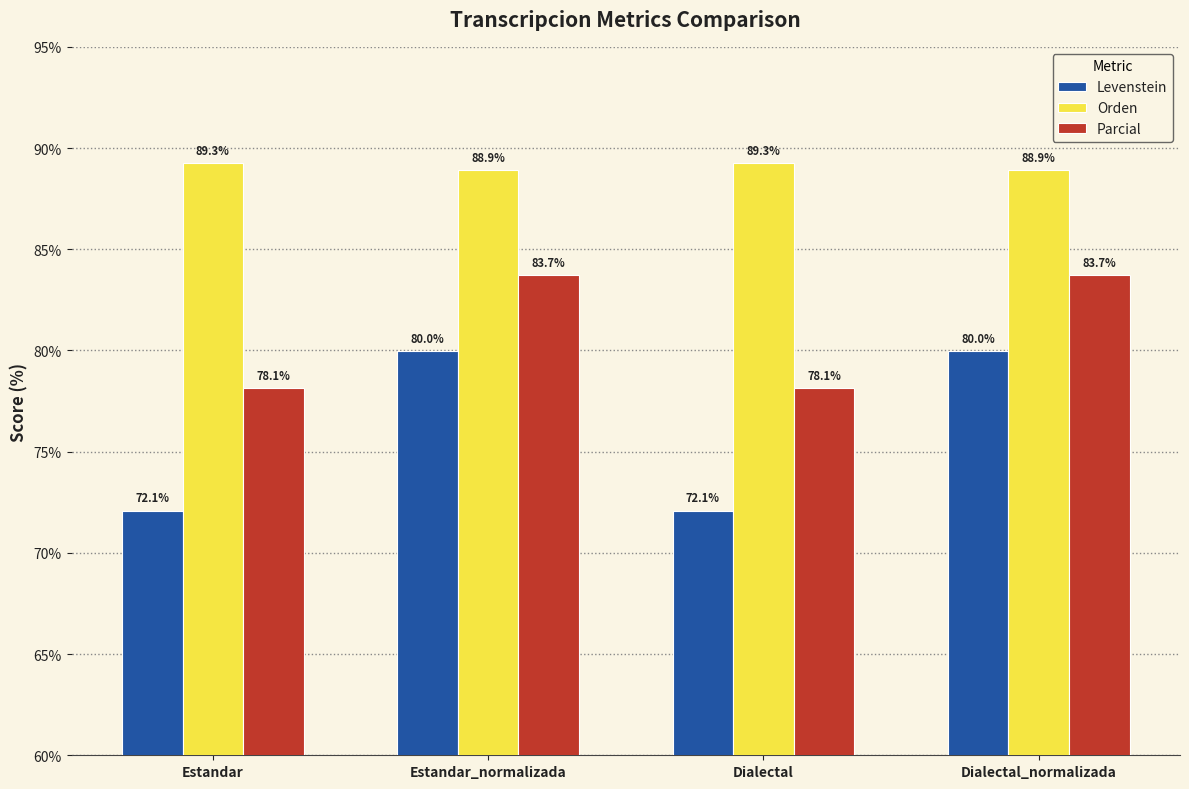

Reading right to left, extract all data points from this chart.

Levenstein: 80.0	72.1	80.0	72.1
Orden: 88.9	89.3	88.9	89.3
Parcial: 83.7	78.1	83.7	78.1